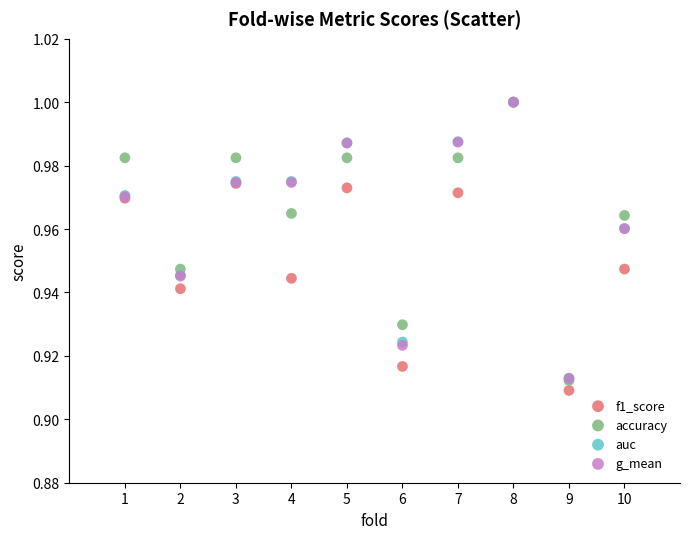

What are all the series names shown in the legend?

f1_score, accuracy, auc, g_mean